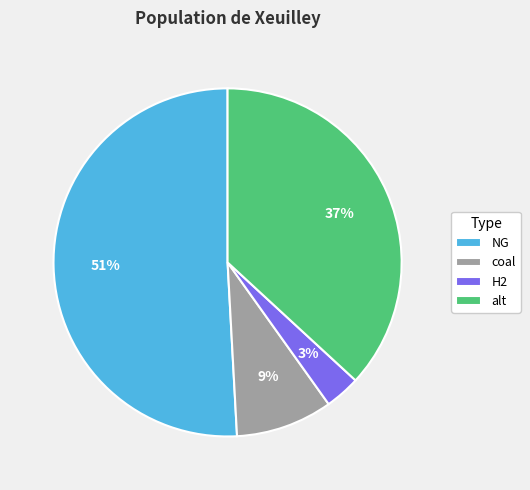

Which slice is the largest?

NG